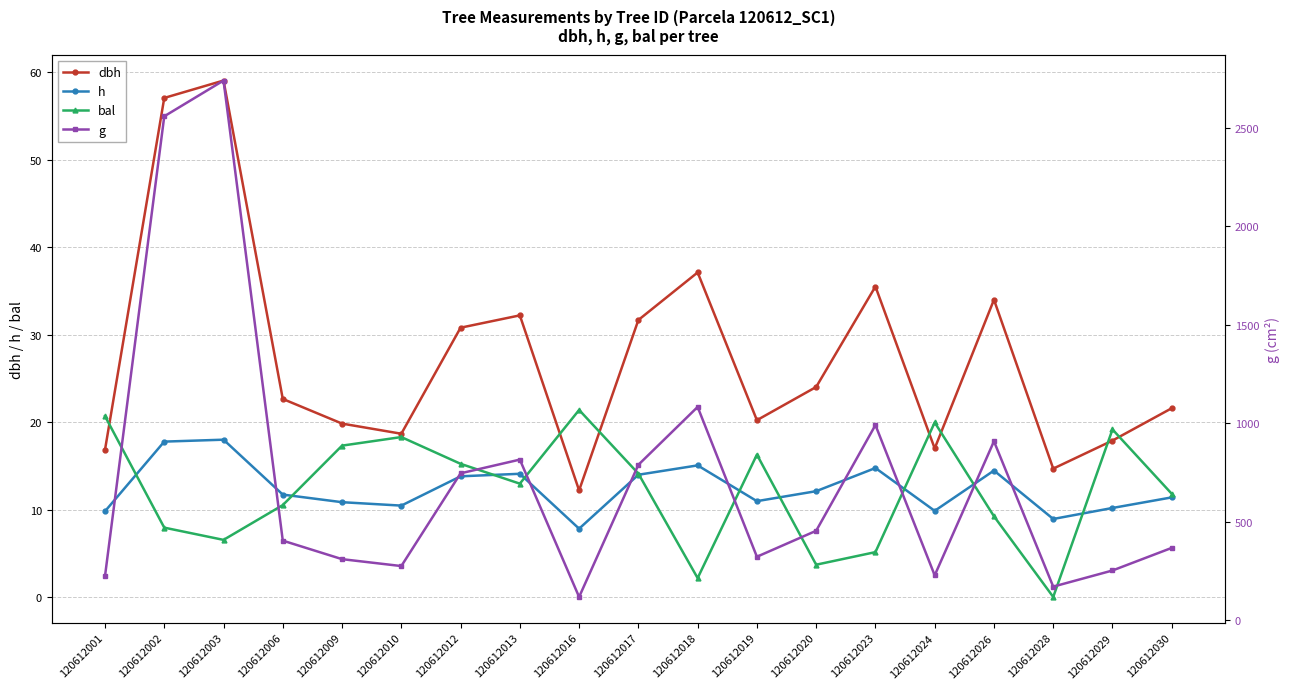

True or false: g has more than 0 points higher than both neighbors.

True